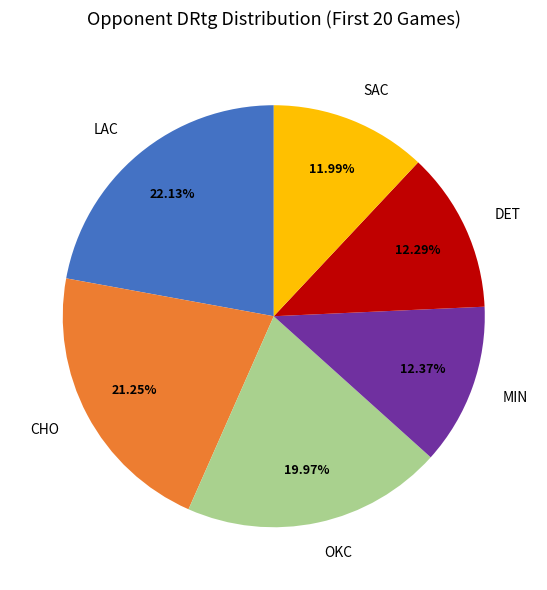

Combined, do OKC and DET account for over 50%?

No